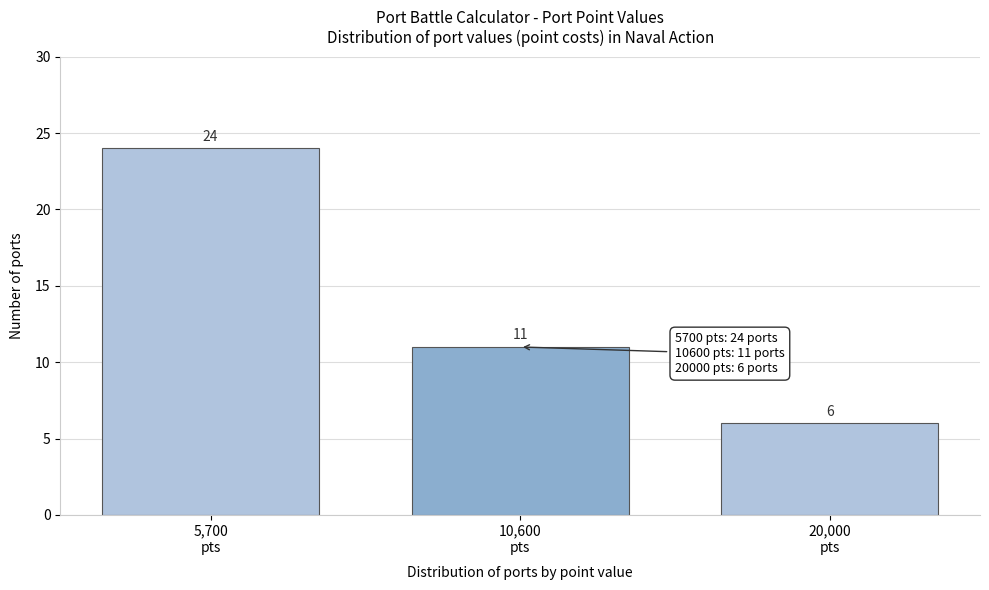

Reading left to right, list all the values displayed in this chart.

24	11	6